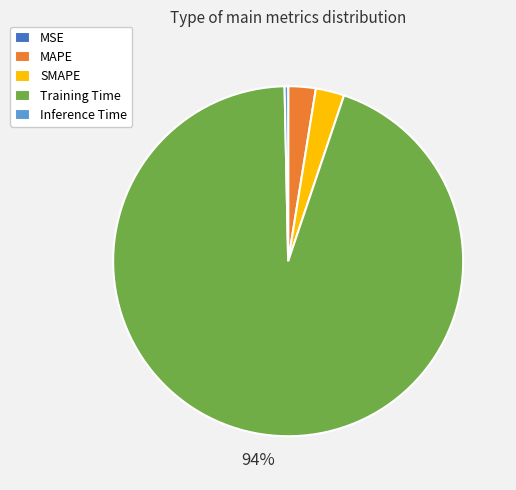

Which slice is the largest?

Training Time